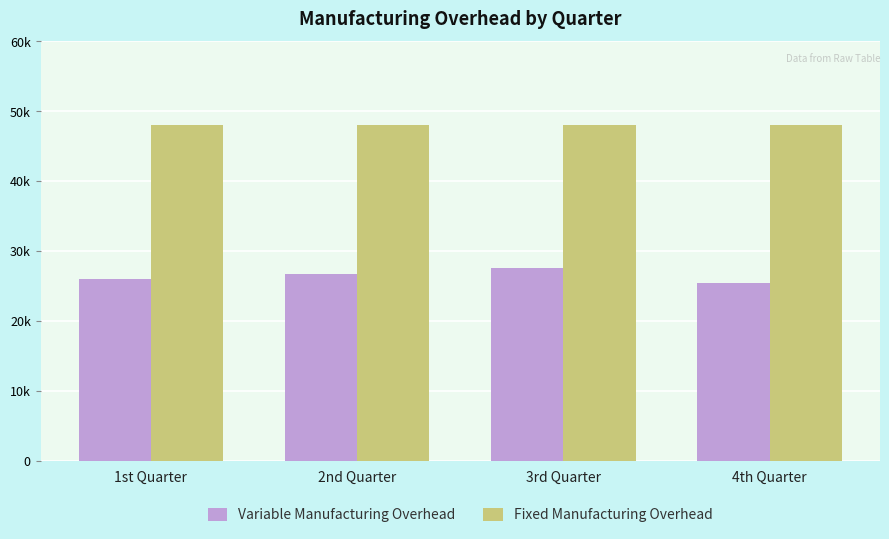

Which category has the lowest value in the Fixed Manufacturing Overhead series?

1st Quarter